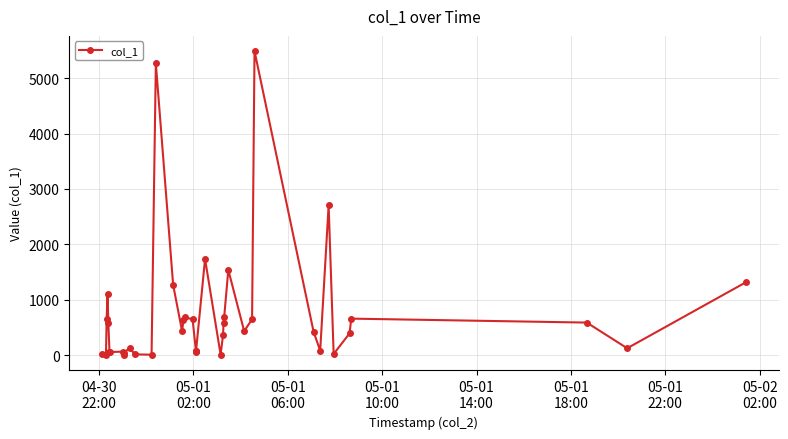

What is the value of the 30th point from the left?

646.9